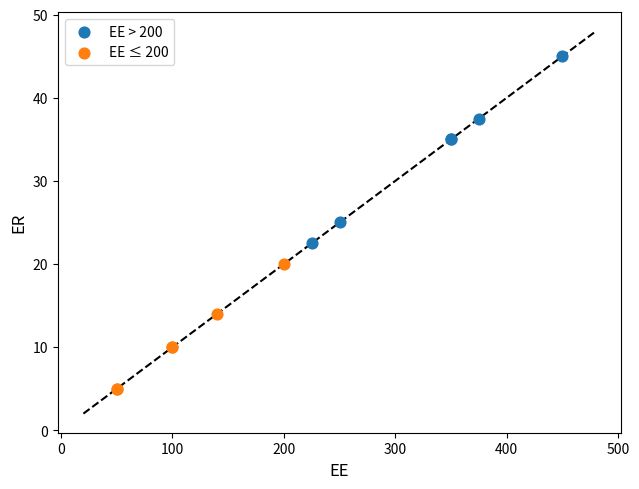

Which series contains the highest Y value?

EE > 200